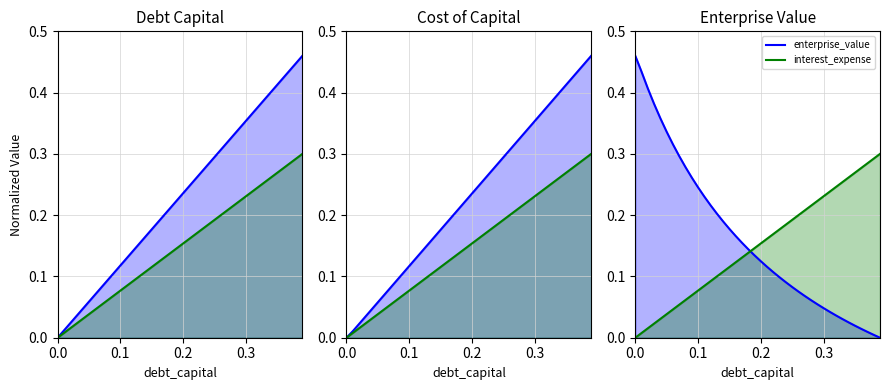

What is the sum of all debt_capital line values?

9.2